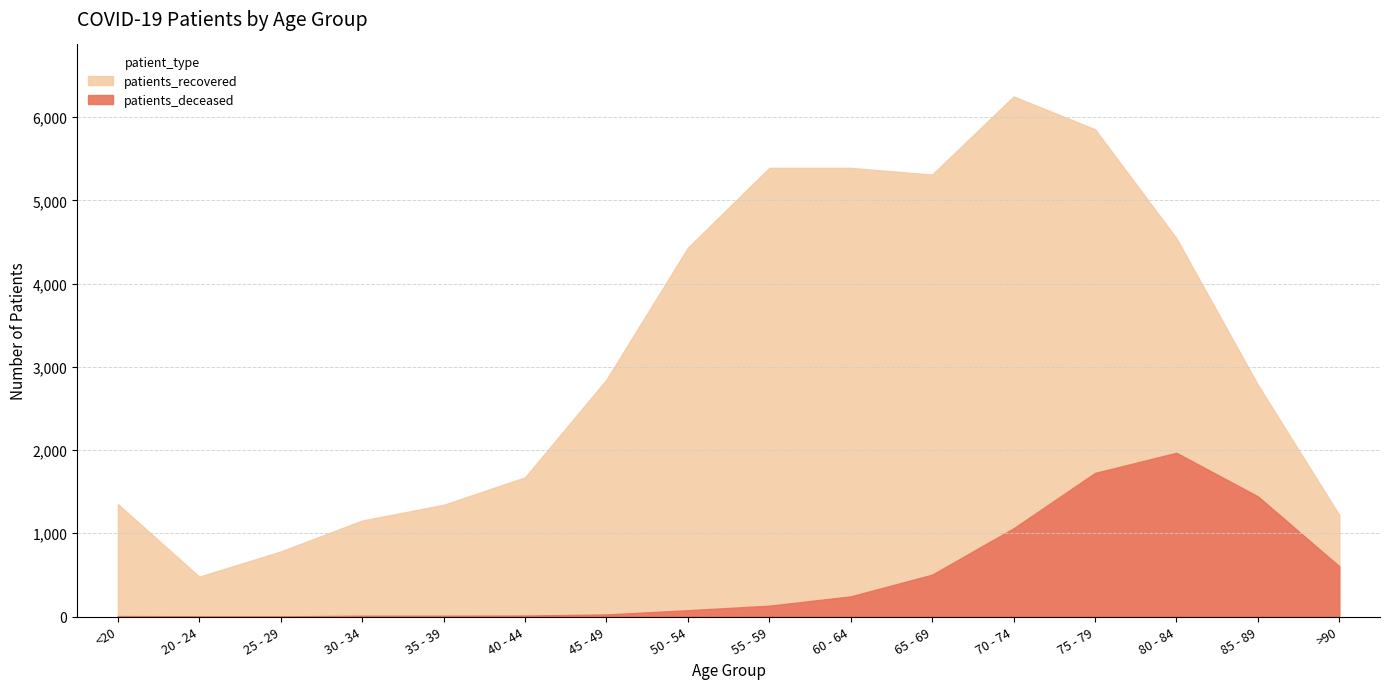

How many values in the patients_recovered series exceed 2846?

7